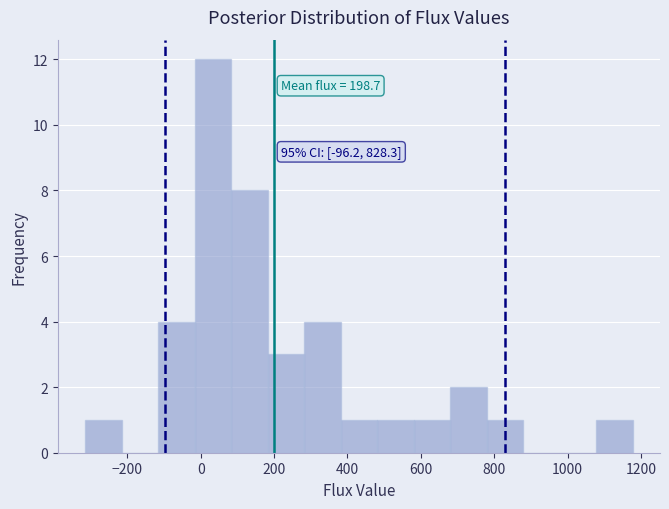

Over which range of the x-axis is the bar tallest?

-20 to 80